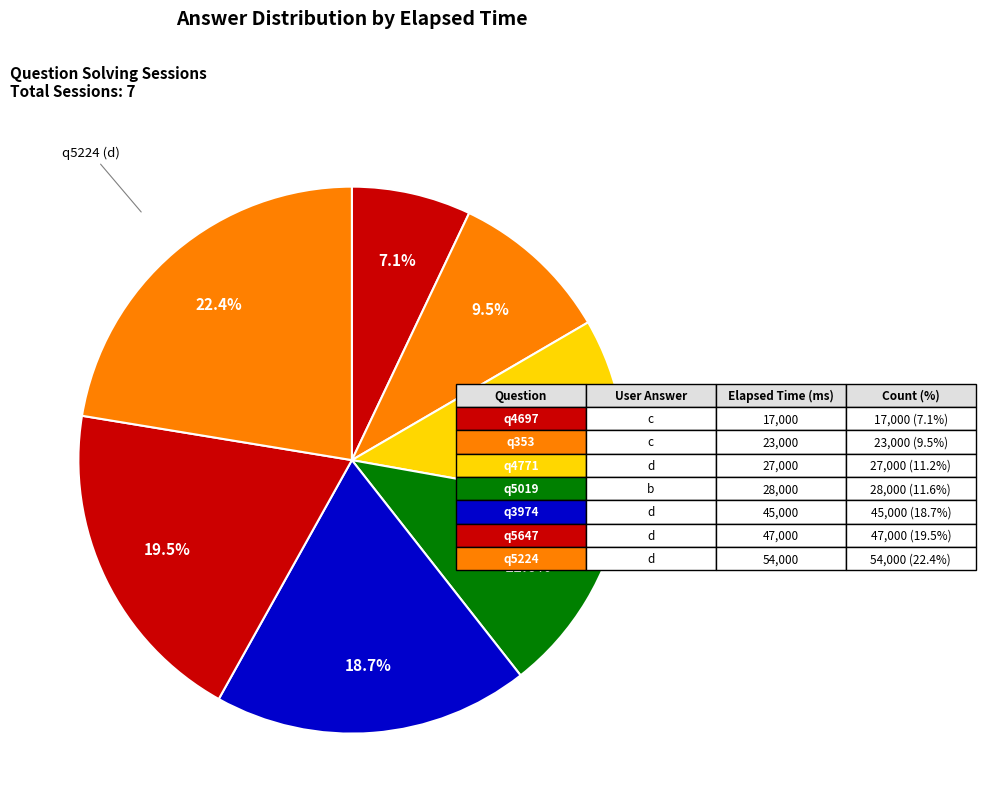

Rank the categories by value from highest to lowest.

q5224 (d), q5647 (d), q3974 (d), q5019 (b), q4771 (d), q353 (c), q4697 (c)